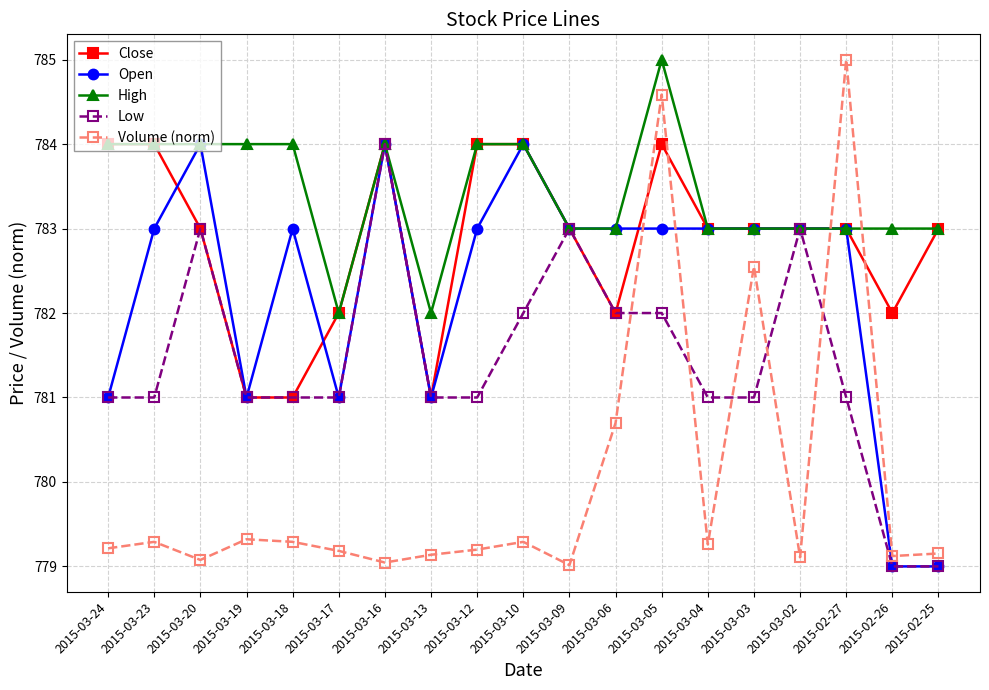

What are all the series names shown in the legend?

Close, Open, High, Low, Volume (norm)